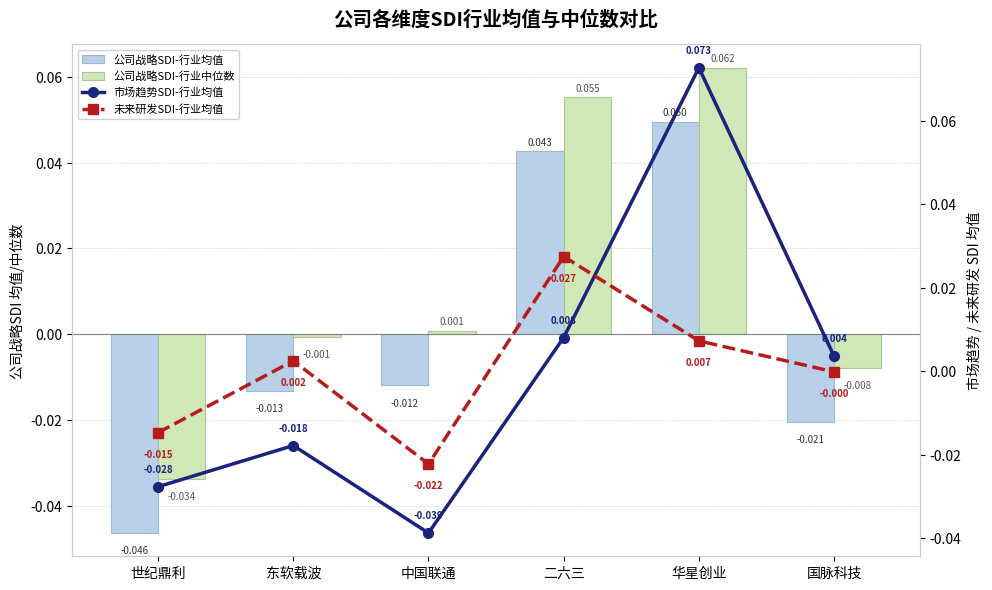

Reading right to left, extract all data points from this chart.

公司战略SDI-行业均值: -0.0	0.0	0.0	-0.0	-0.0	-0.0
公司战略SDI-行业中位数: -0.0	0.1	0.1	0.0	-0.0	-0.0
市场趋势SDI-行业均值: 0.0	0.1	0.0	-0.0	-0.0	-0.0
未来研发SDI-行业均值: -0.0	0.0	0.0	-0.0	0.0	-0.0